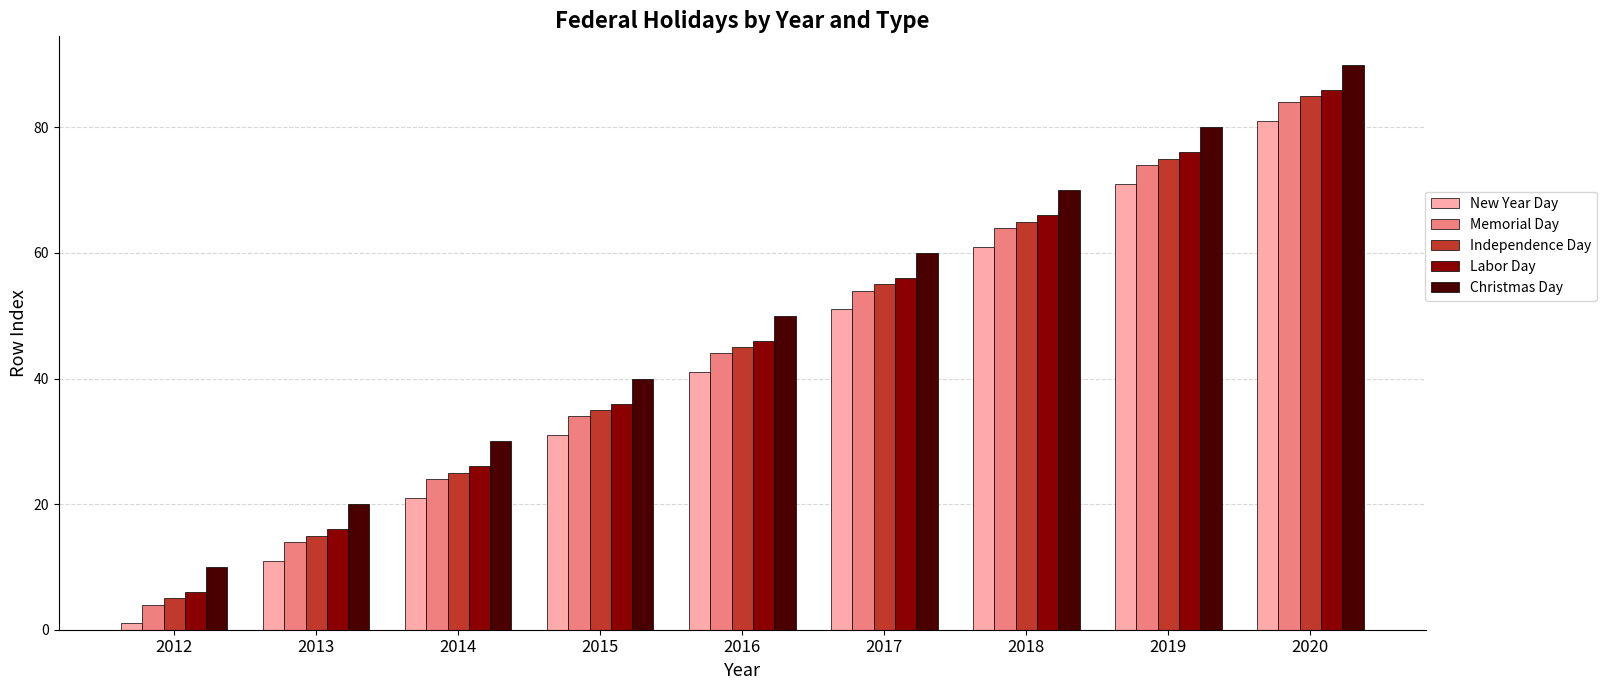

True or false: Independence Day has a value of 45 at 2016.

True